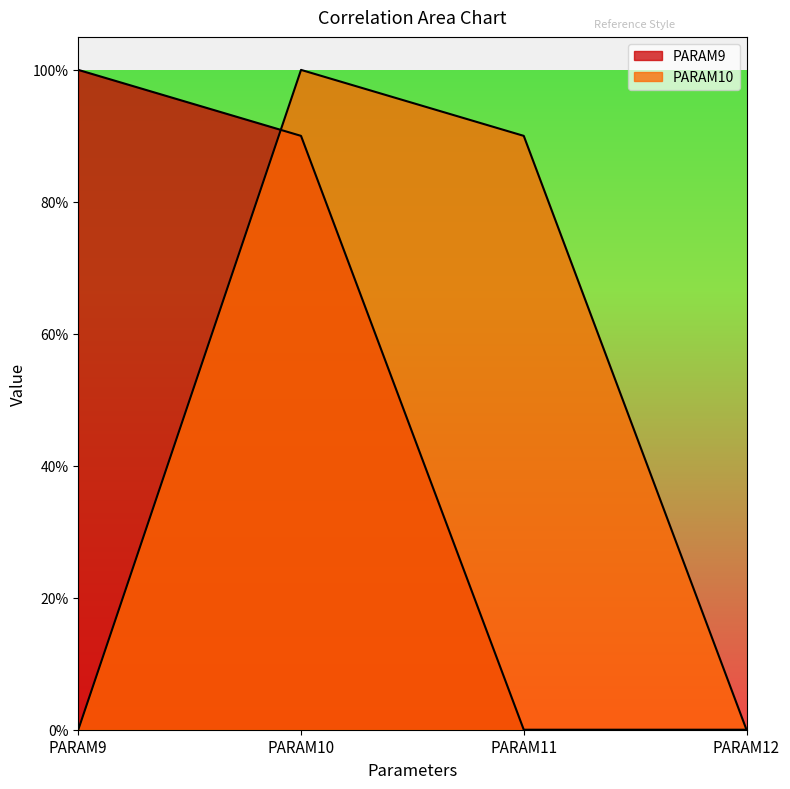

Rank the series by their maximum value, from lowest to highest.

PARAM9, PARAM10